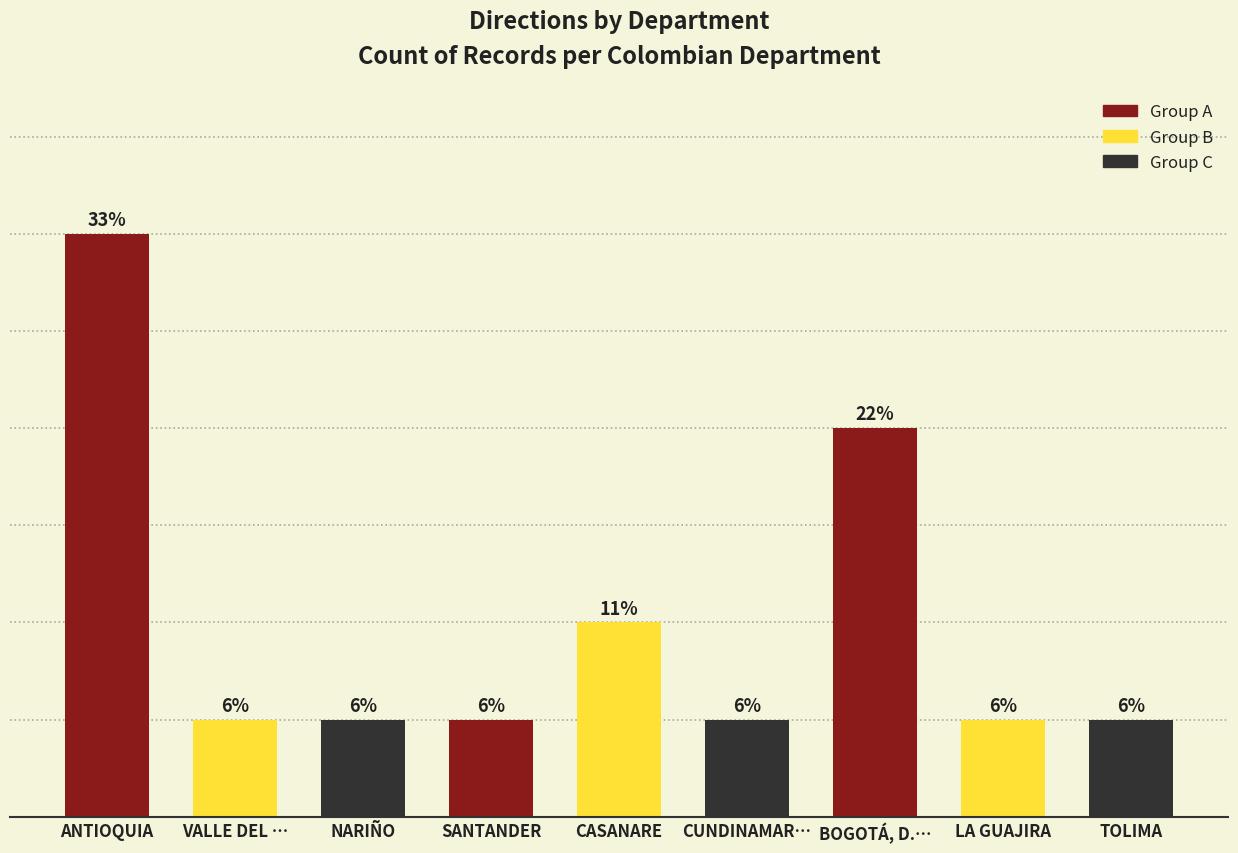

How many bars are there in total?

9